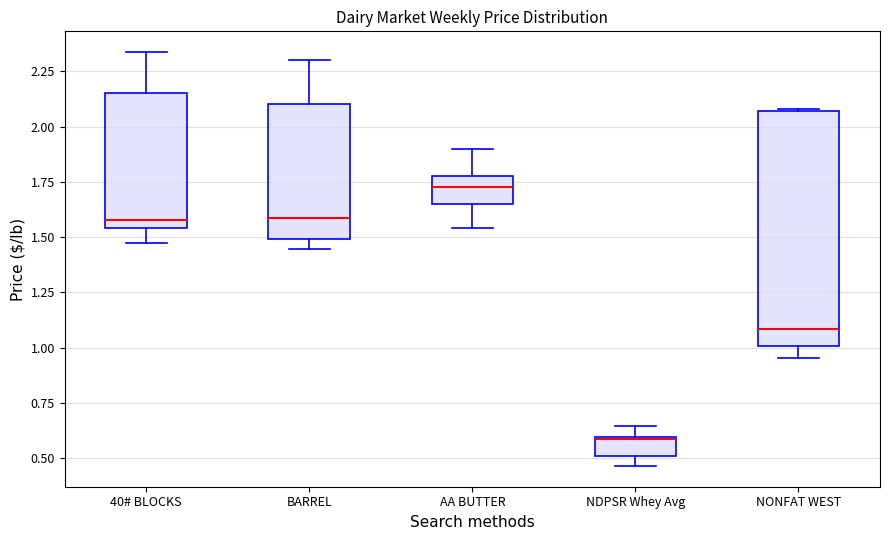

Reading left to right, transcribe this box plot: for each box, give where its median line is, the range the box spans, and where its two whiskers end, as read against the y-axis. The values are not printed on the chart, so give them approximately, as read against the axis.

40# BLOCKS: median 1.60, box 1.55 to 2.15, whiskers 1.50 to 2.35
BARREL: median 1.60, box 1.50 to 2.10, whiskers 1.45 to 2.30
AA BUTTER: median 1.75, box 1.65 to 1.80, whiskers 1.55 to 1.90
NDPSR Whey Avg: median 0.60, box 0.50 to 0.60, whiskers 0.45 to 0.65
NONFAT WEST: median 1.10, box 1.00 to 2.05, whiskers 0.95 to 2.10